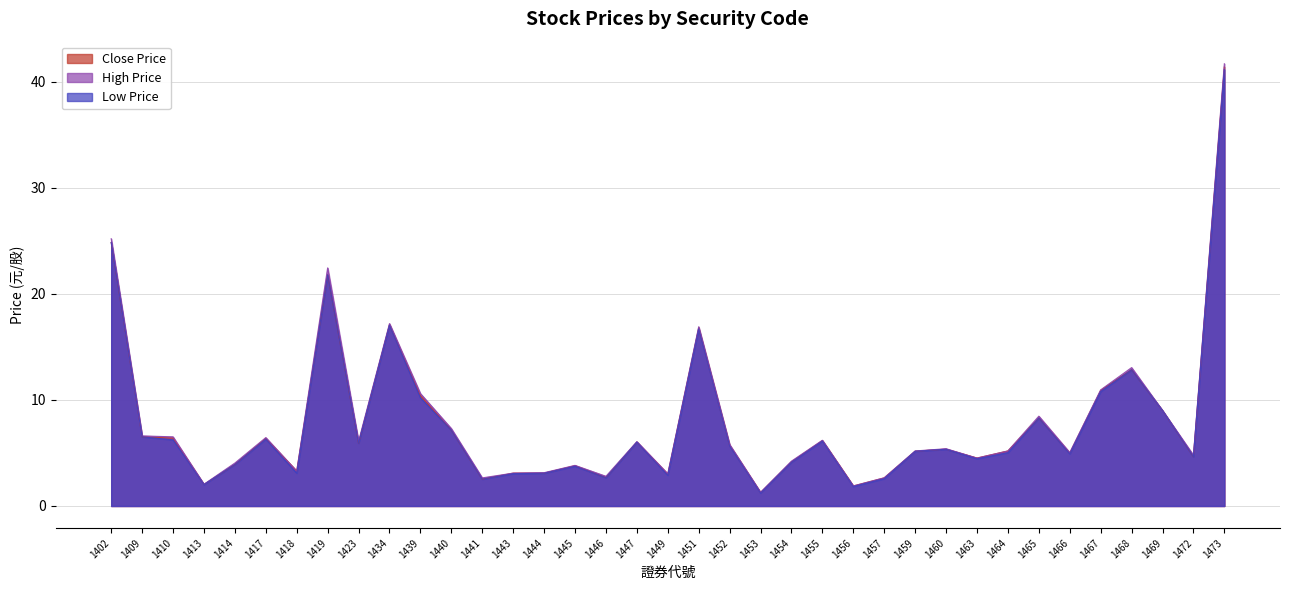

What is the average value of the Close Price series?

7.9